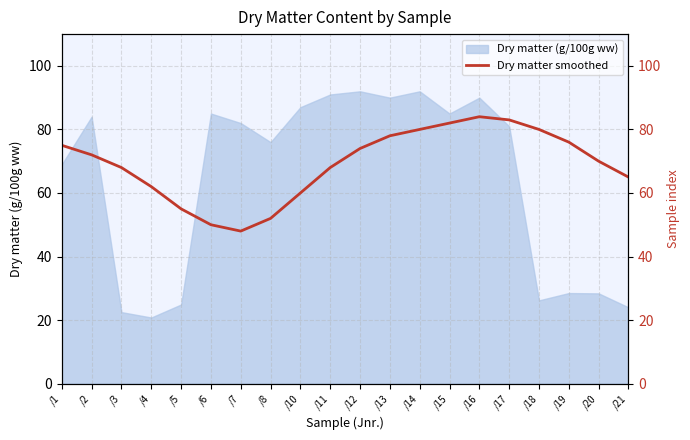

How many values are below 72?

10